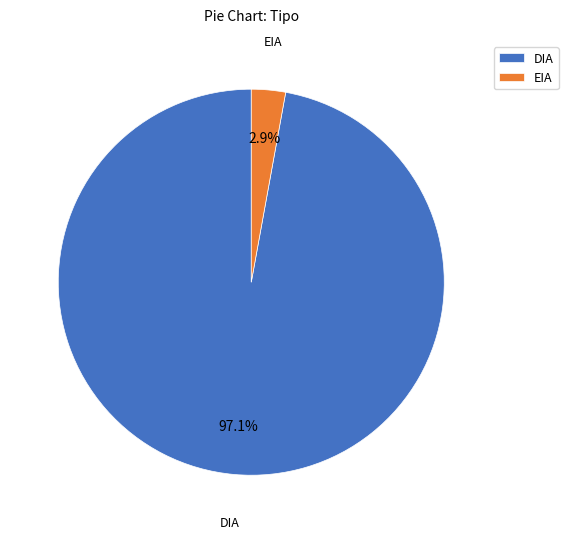

Which category accounts for the majority?

DIA